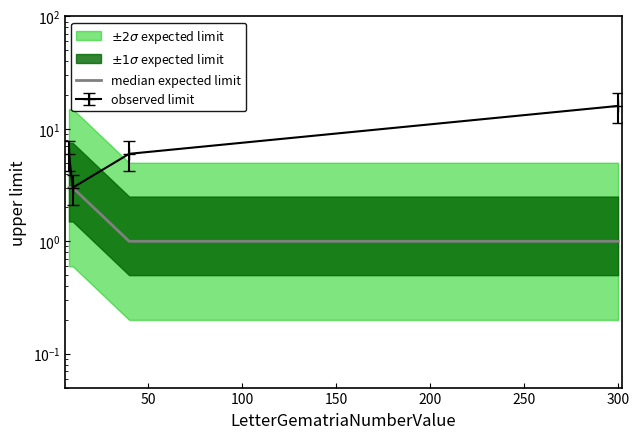

What is the difference between the maximum and minimum values?

2